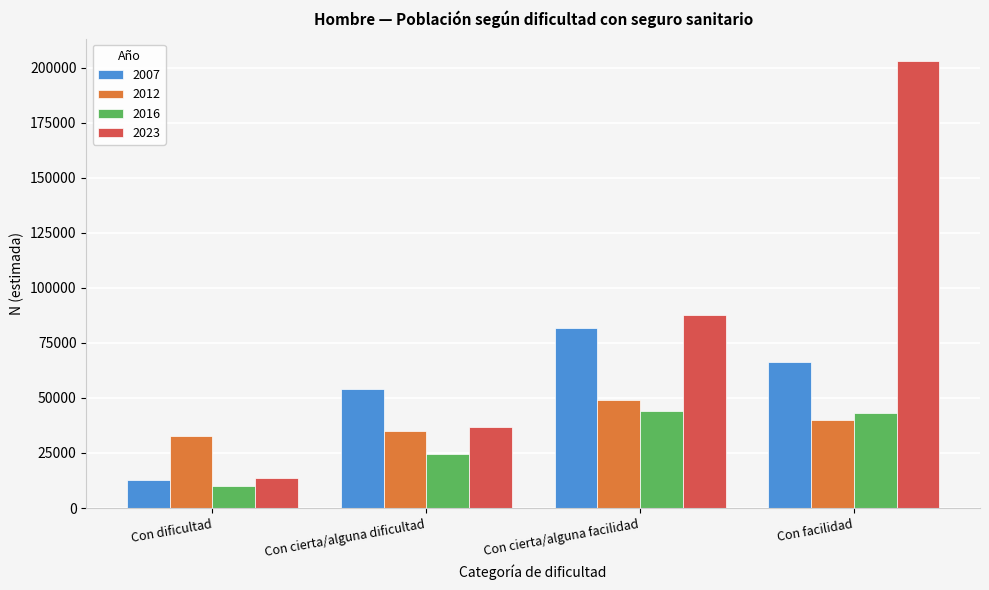

Reading right to left, list all the values displayed in this chart.

2007: 66326	81615	54163	12622
2012: 40006	49058	34888	32763
2016: 43015	44040	24378	9838
2023: 203122	87715	36866	13427